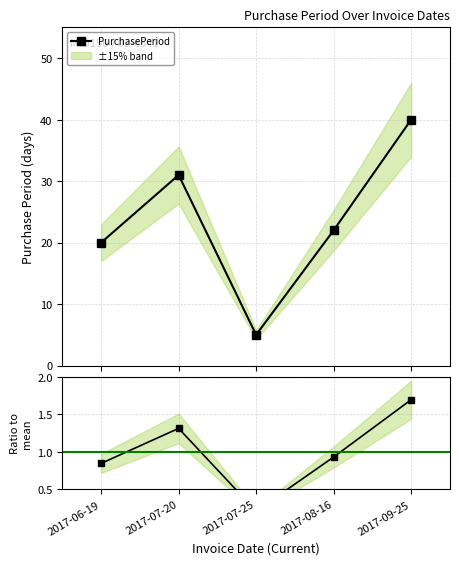

Which series has the largest total across all categories?

PurchasePeriod